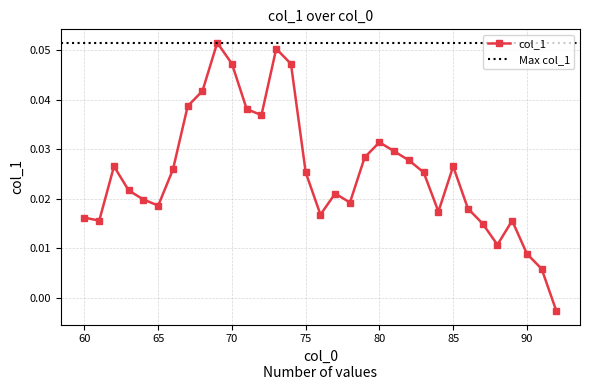

How many values exceed 0?

32